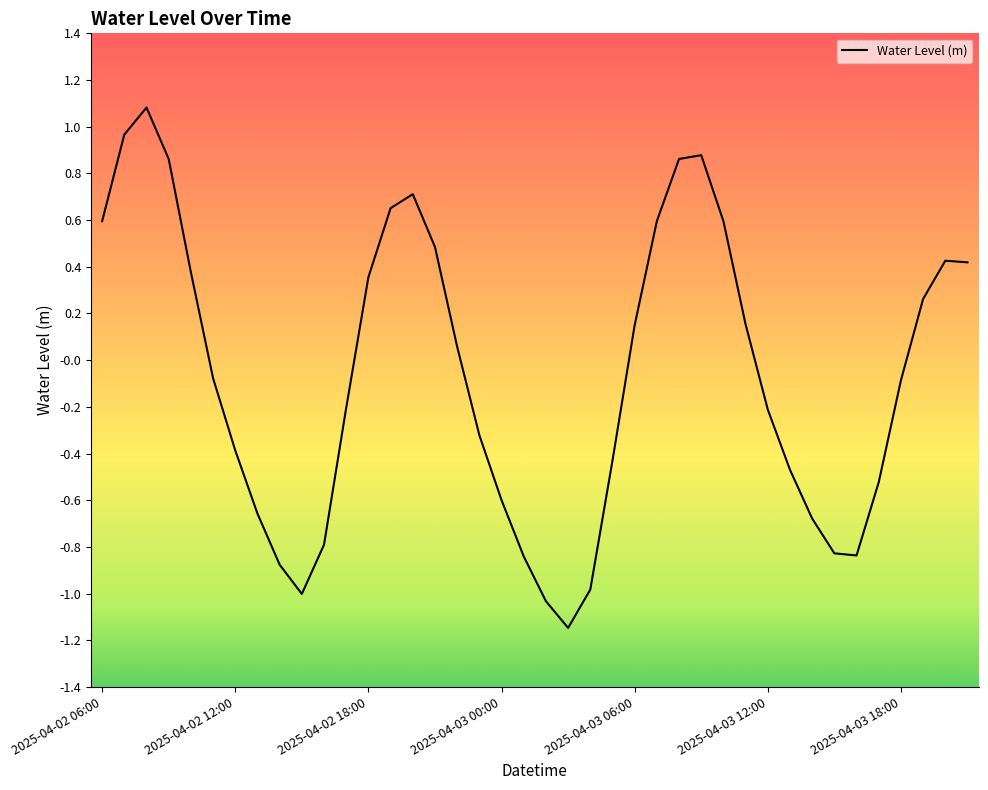

What is the greatest value displayed?

1.1